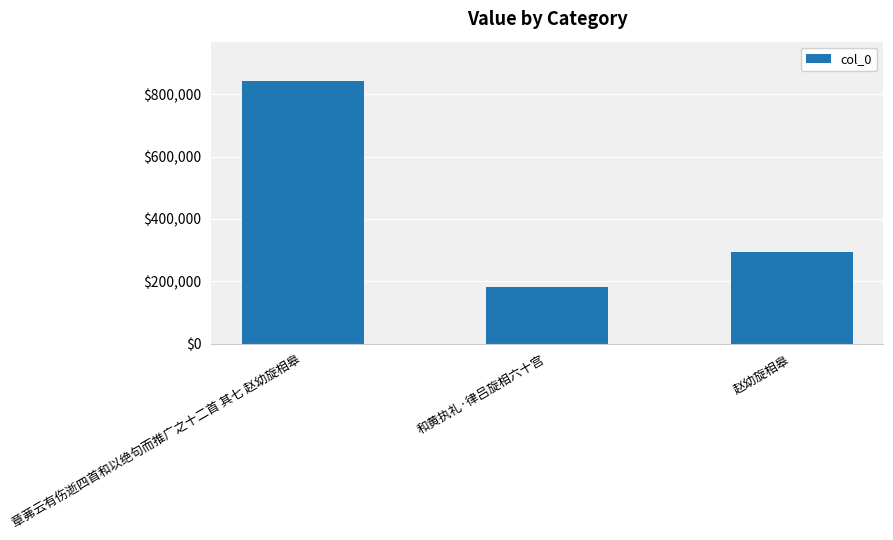

True or false: the data shows 182486 at 和黄执礼·律吕旋相六十宫.

True